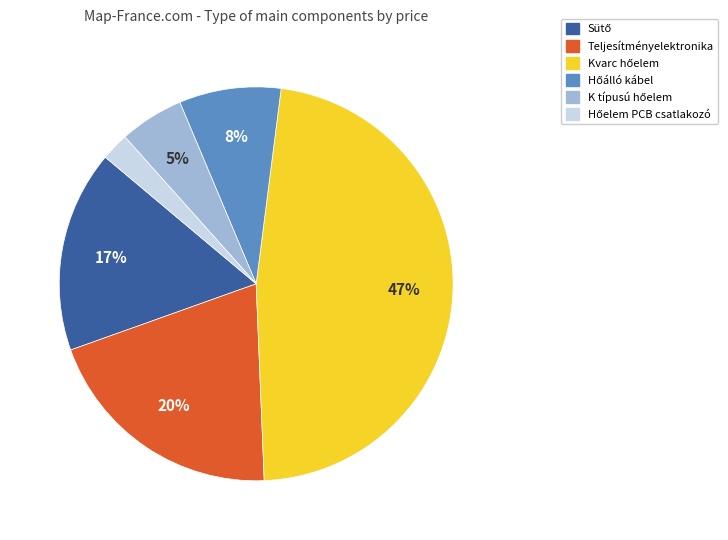

Does any single category account for the majority?

No